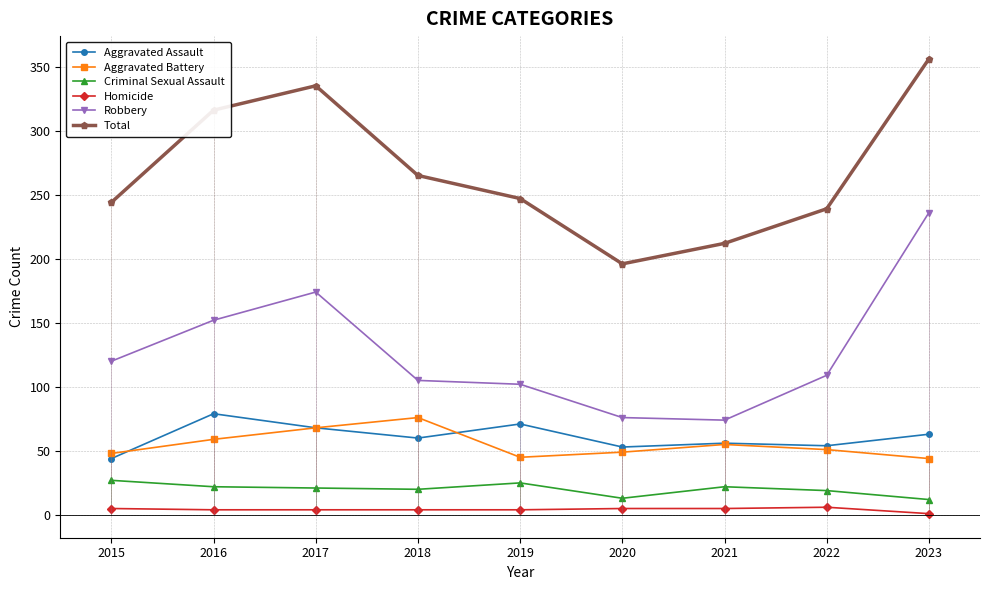

What is the minimum value shown in the chart?

1